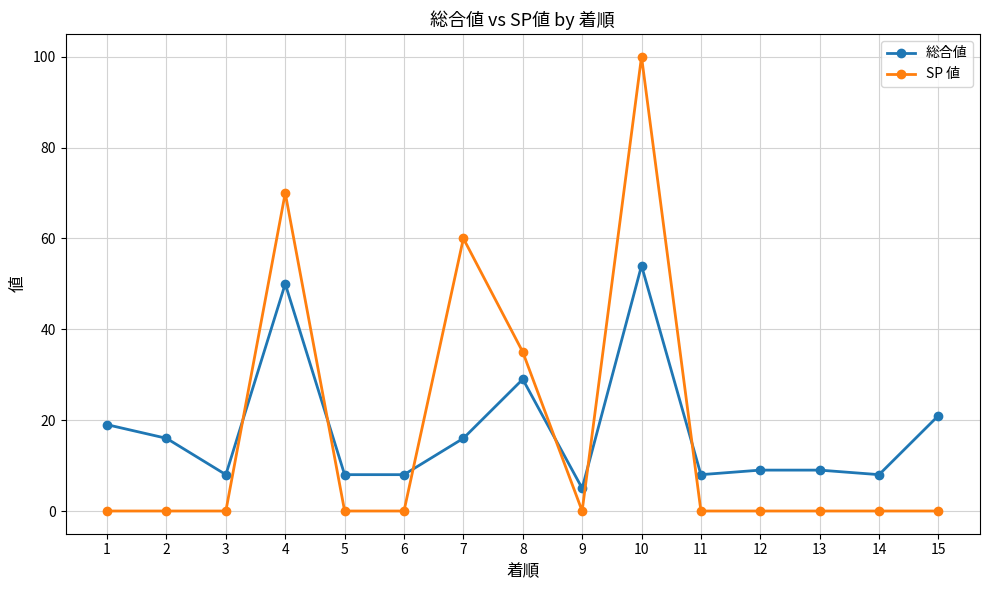

List the series in order of their peak value, lowest first.

総合値, SP 値